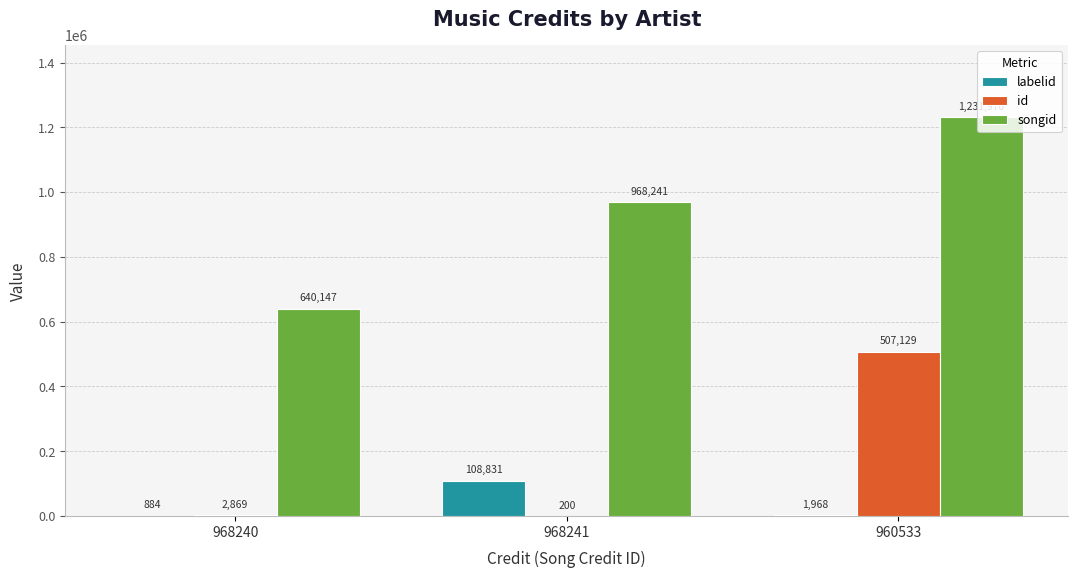

Count the number of categories in the chart.

3